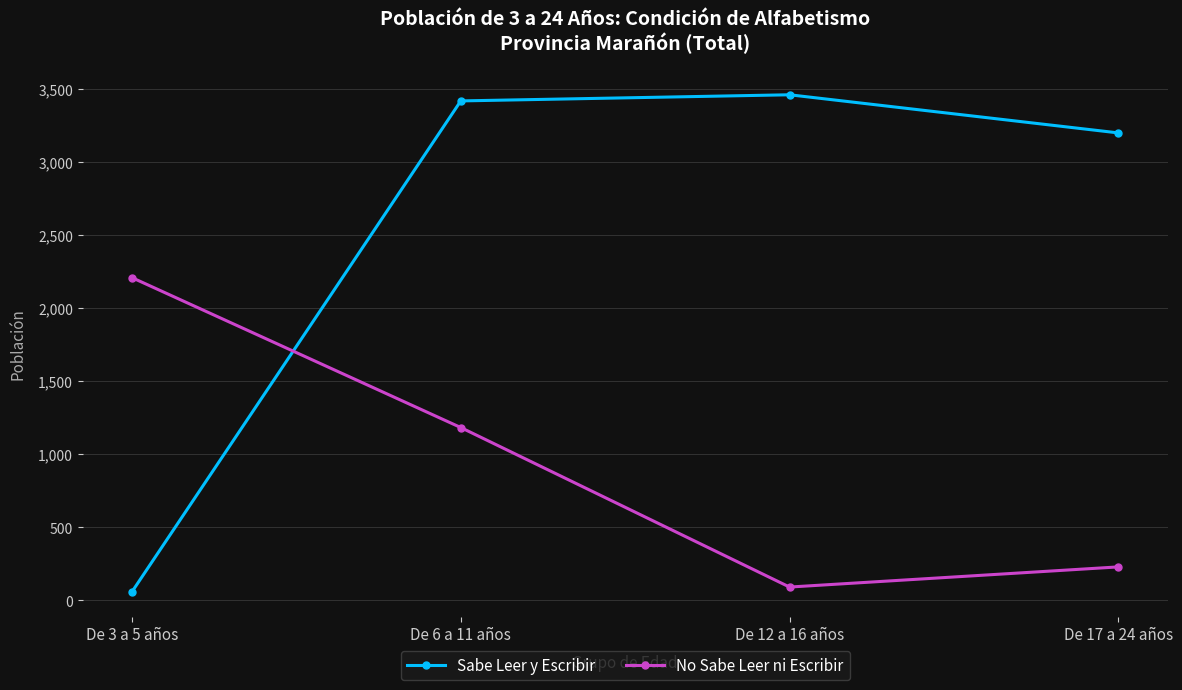

Which series has the largest range (max minus min)?

Sabe Leer y Escribir